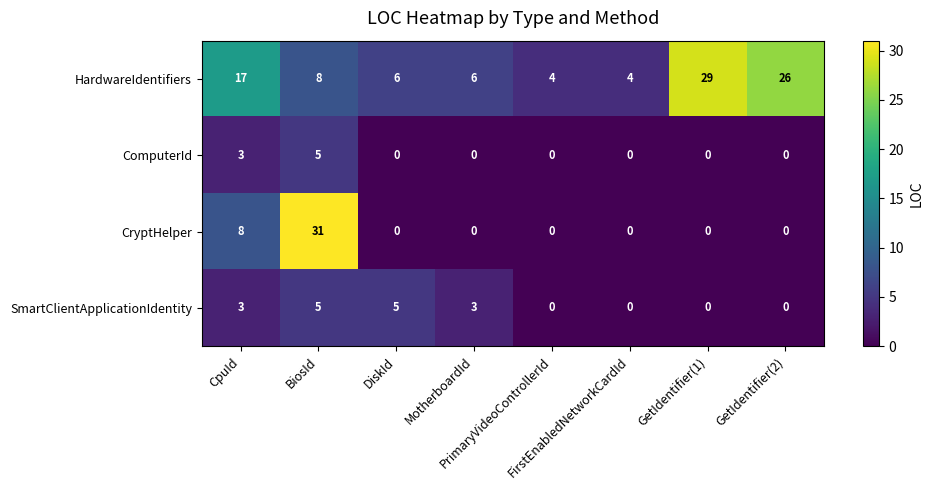

What is the maximum value shown in the chart?

31